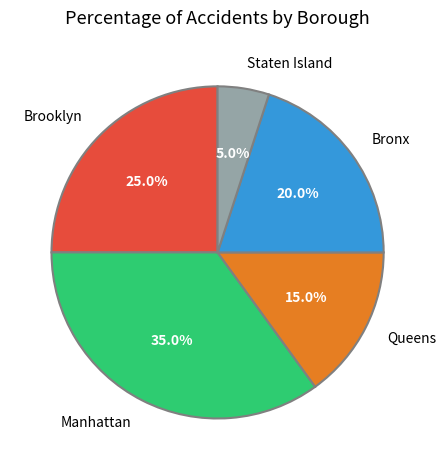

Count the number of slices in the pie.

5